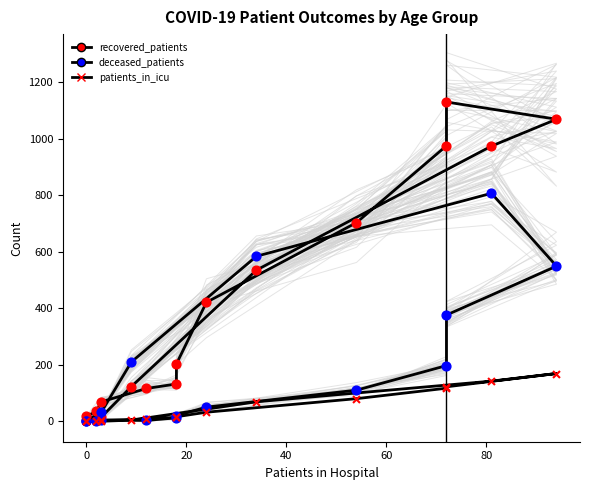

Which series has the widest spread of Y values?

recovered_patients